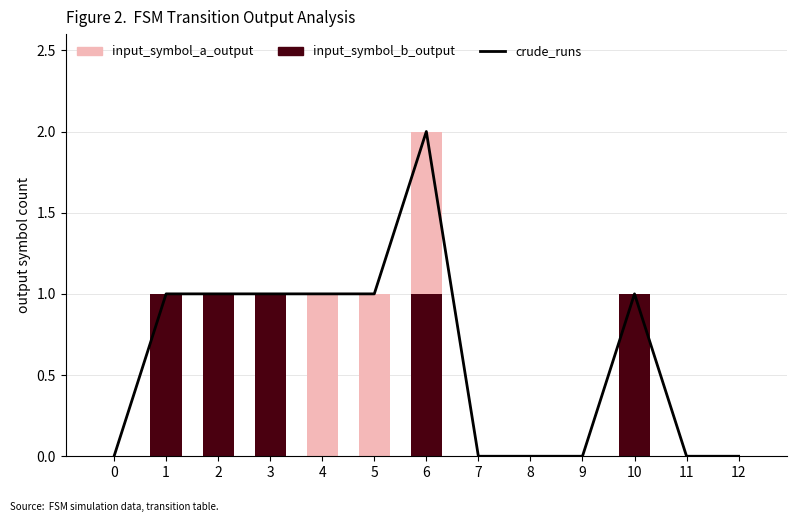

Are the bars horizontal?

No